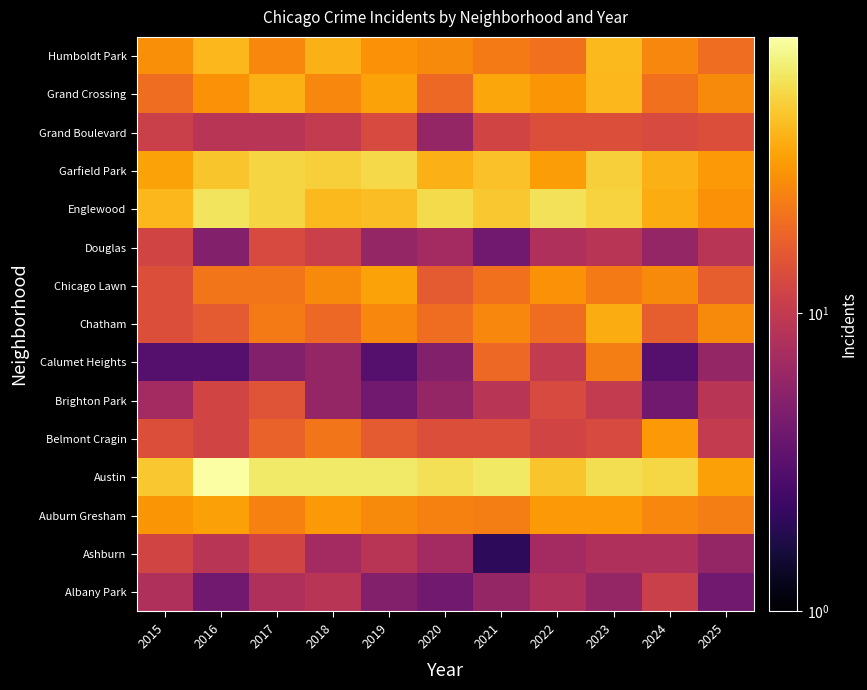

Count the number of categories in the chart.

11